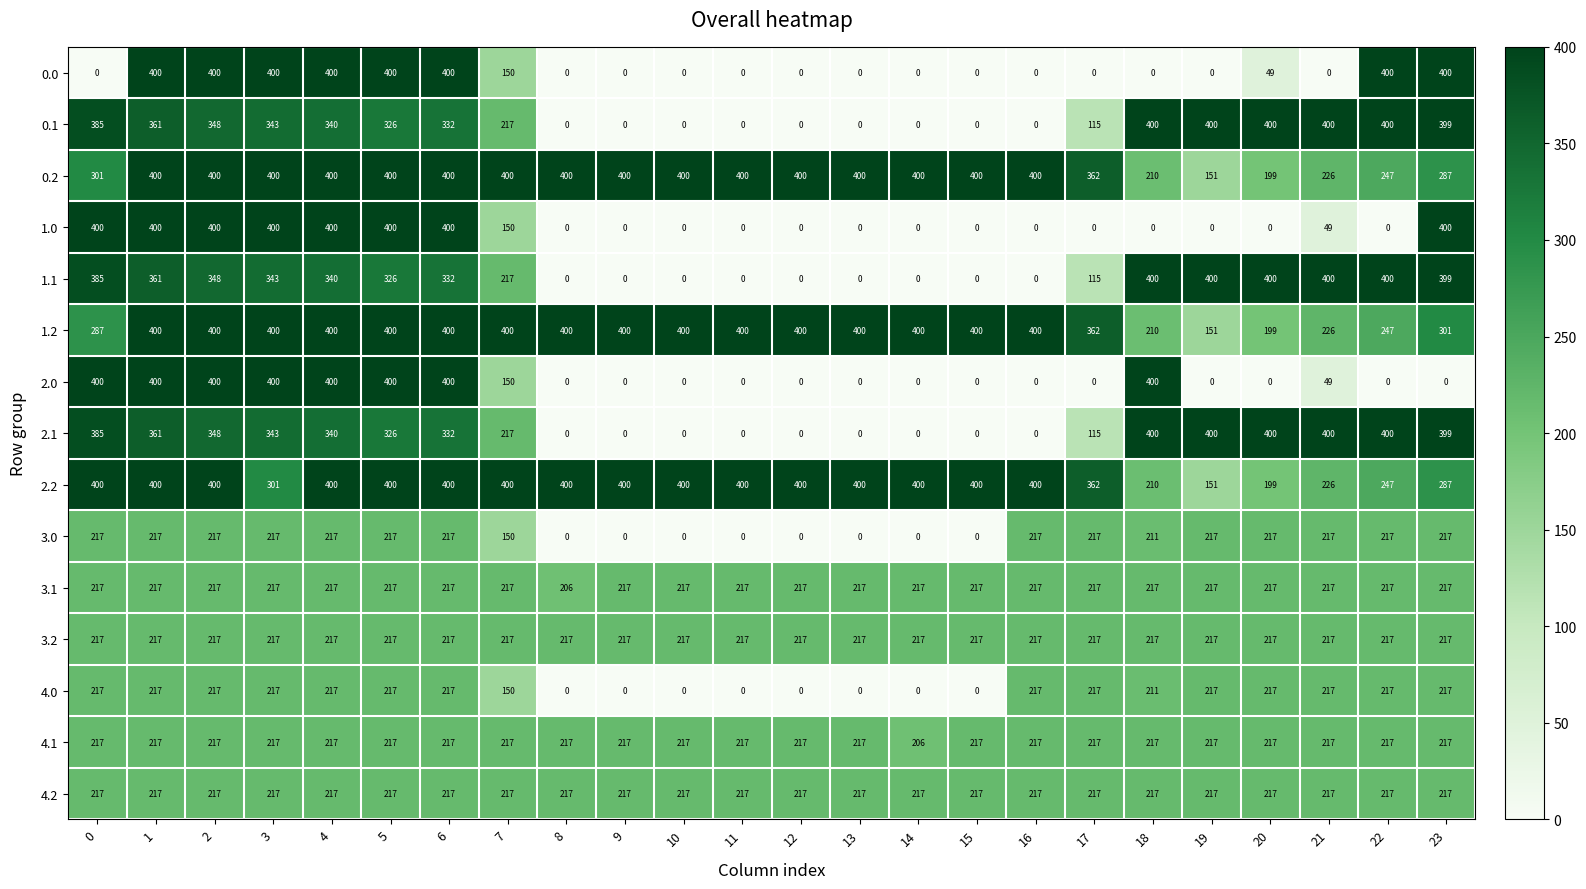

The 2.2 series shows 609 at 2. True or false?

False